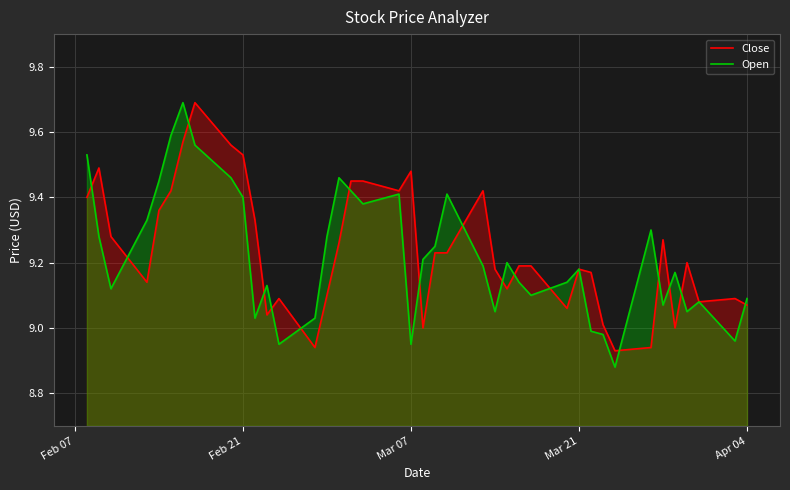

What is the average value of the Open series?

9.2